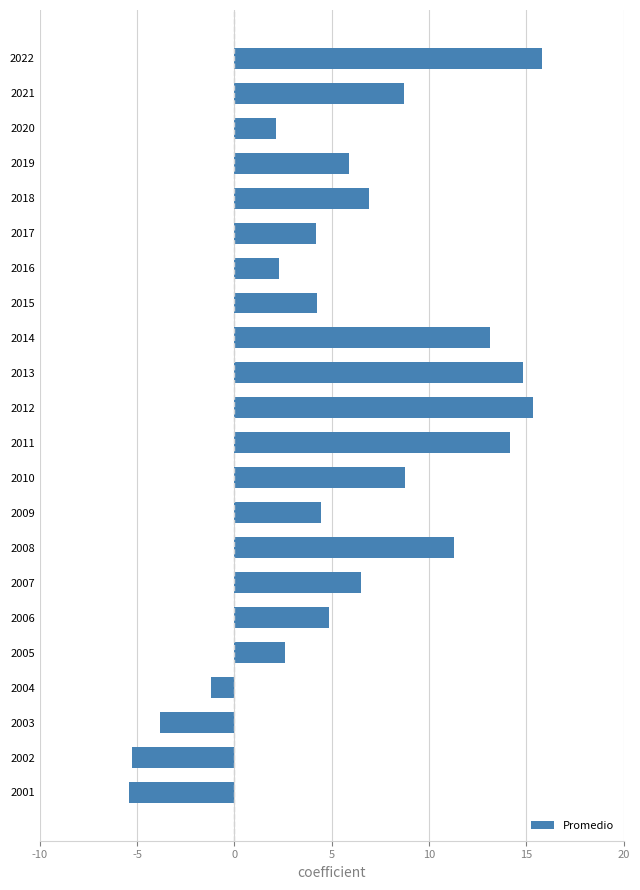

What is the maximum value shown in the chart?

15.8